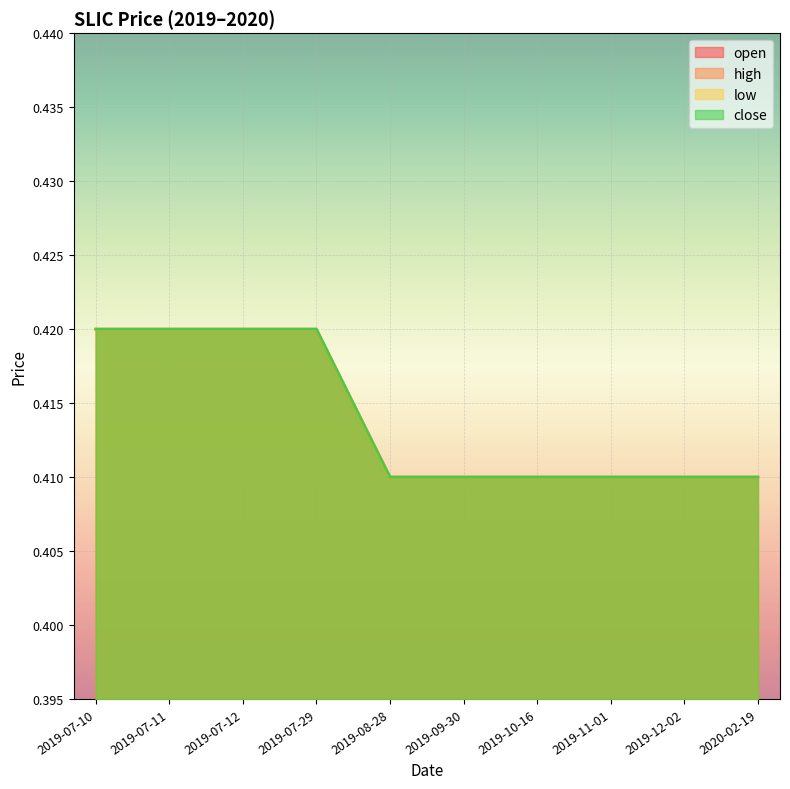

Where is open nearest to the value 0?

2019-08-28